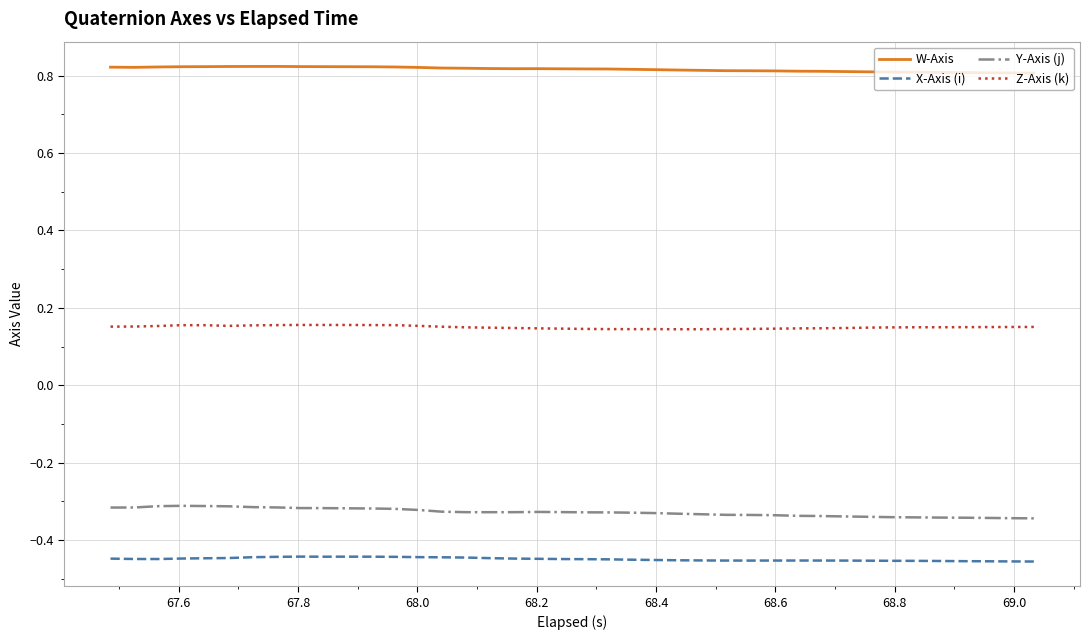

Is this an area chart (filled region under the line)?

No